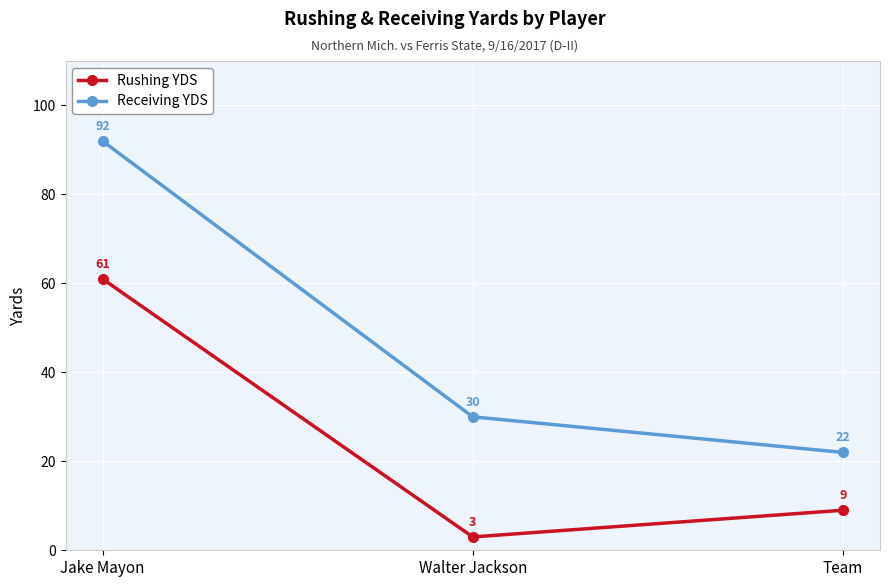

The value of Receiving YDS at Jake Mayon is 92. True or false?

True